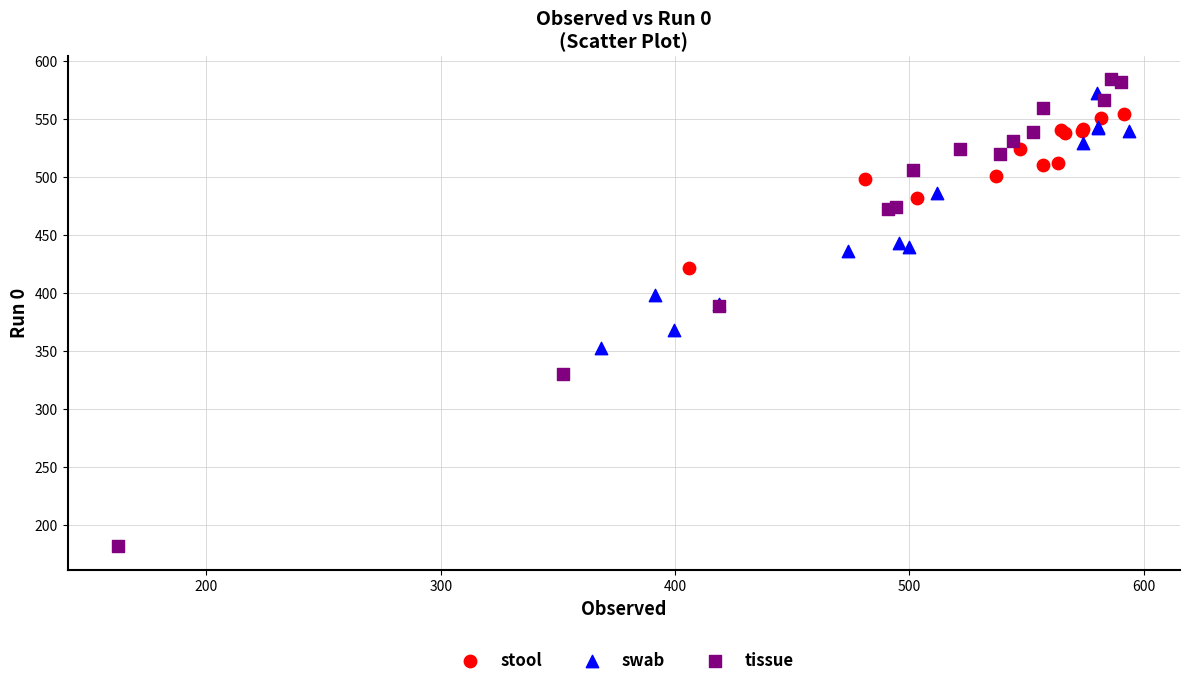

Which series has the widest spread of Y values?

tissue